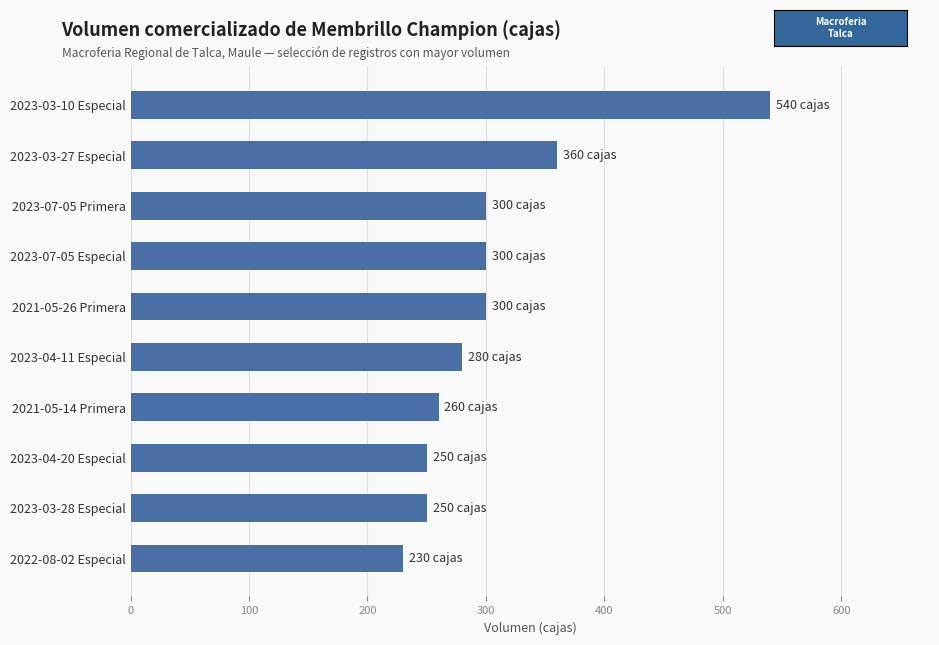

What is the average value?

307